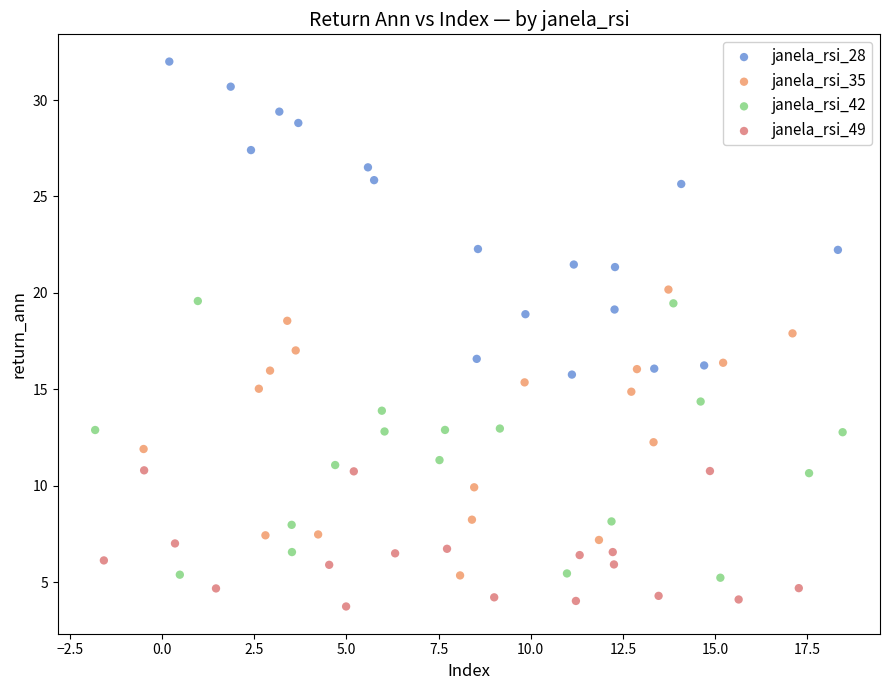

Which series contains the highest Y value?

janela_rsi_28